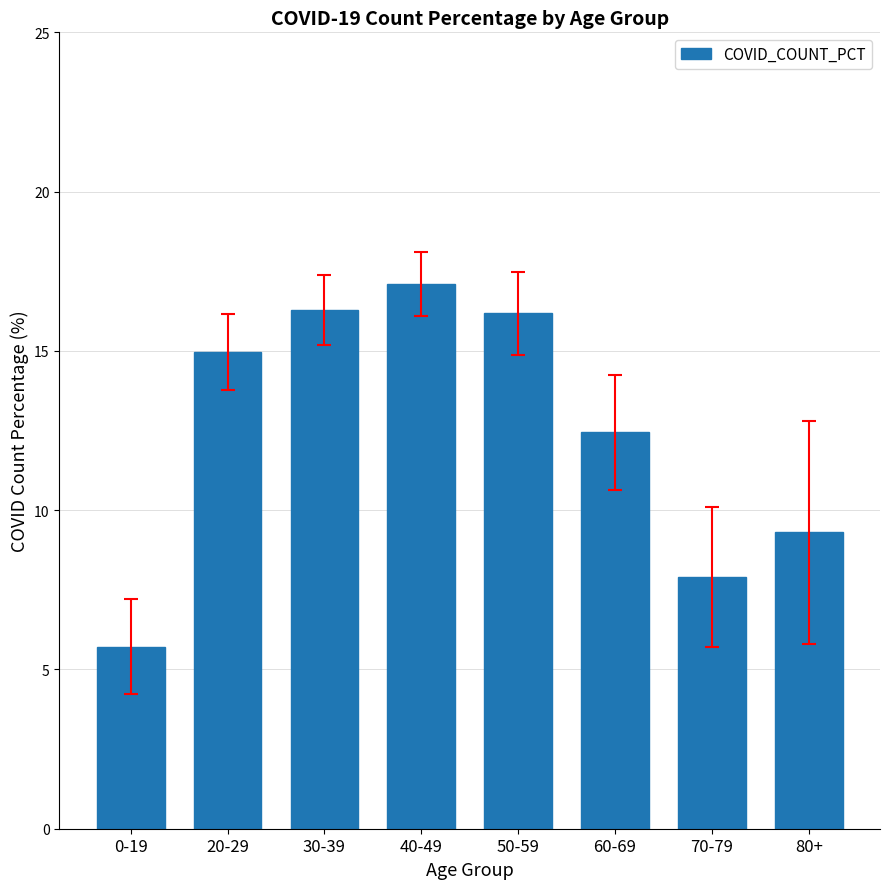

What is the change in value from 20-29 to 40-49?

+2.1